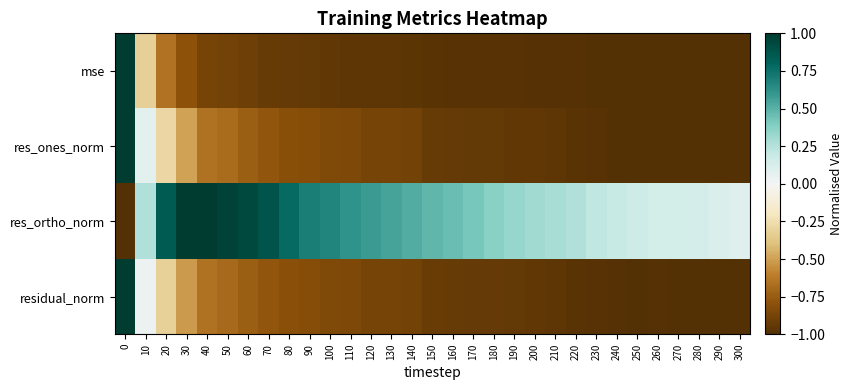

Reading left to right, extract all data points from this chart.

mse: 0=1.0	10=-0.3	20=-0.7	30=-0.8	40=-0.9	50=-0.9	60=-0.9	70=-0.9	80=-0.9	90=-0.9	100=-0.9	110=-1.0	120=-1.0	130=-1.0	140=-1.0	150=-1.0	160=-1.0	170=-1.0	180=-1.0	190=-1.0	200=-1.0	210=-1.0	220=-1.0	230=-1.0	240=-1.0	250=-1.0	260=-1.0	270=-1.0	280=-1.0	290=-1.0	300=-1.0
res_ones_norm: 0=1.0	10=0.1	20=-0.3	30=-0.5	40=-0.7	50=-0.7	60=-0.7	70=-0.8	80=-0.8	90=-0.8	100=-0.8	110=-0.9	120=-0.9	130=-0.9	140=-0.9	150=-0.9	160=-0.9	170=-0.9	180=-0.9	190=-0.9	200=-0.9	210=-1.0	220=-1.0	230=-1.0	240=-1.0	250=-1.0	260=-1.0	270=-1.0	280=-1.0	290=-1.0	300=-1.0
res_ortho_norm: 0=-1.0	10=0.3	20=0.8	30=1.0	40=1.0	50=1.0	60=0.9	70=0.9	80=0.8	90=0.7	100=0.7	110=0.6	120=0.6	130=0.6	140=0.5	150=0.5	160=0.5	170=0.4	180=0.4	190=0.3	200=0.3	210=0.3	220=0.3	230=0.2	240=0.2	250=0.2	260=0.1	270=0.1	280=0.1	290=0.1	300=0.1
residual_norm: 0=1.0	10=0.0	20=-0.3	30=-0.5	40=-0.7	50=-0.7	60=-0.7	70=-0.8	80=-0.8	90=-0.8	100=-0.8	110=-0.9	120=-0.9	130=-0.9	140=-0.9	150=-0.9	160=-0.9	170=-0.9	180=-0.9	190=-0.9	200=-0.9	210=-1.0	220=-1.0	230=-1.0	240=-1.0	250=-1.0	260=-1.0	270=-1.0	280=-1.0	290=-1.0	300=-1.0